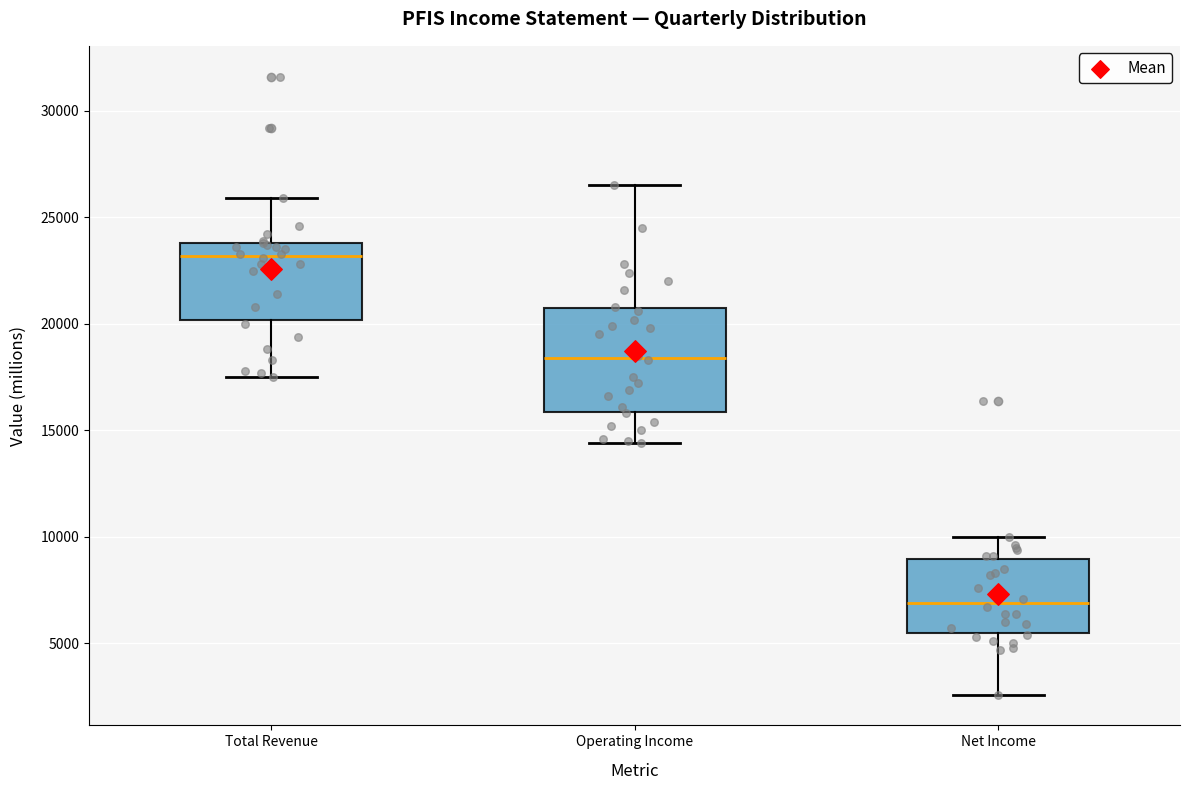

Which box has the lowest median line?

Net Income